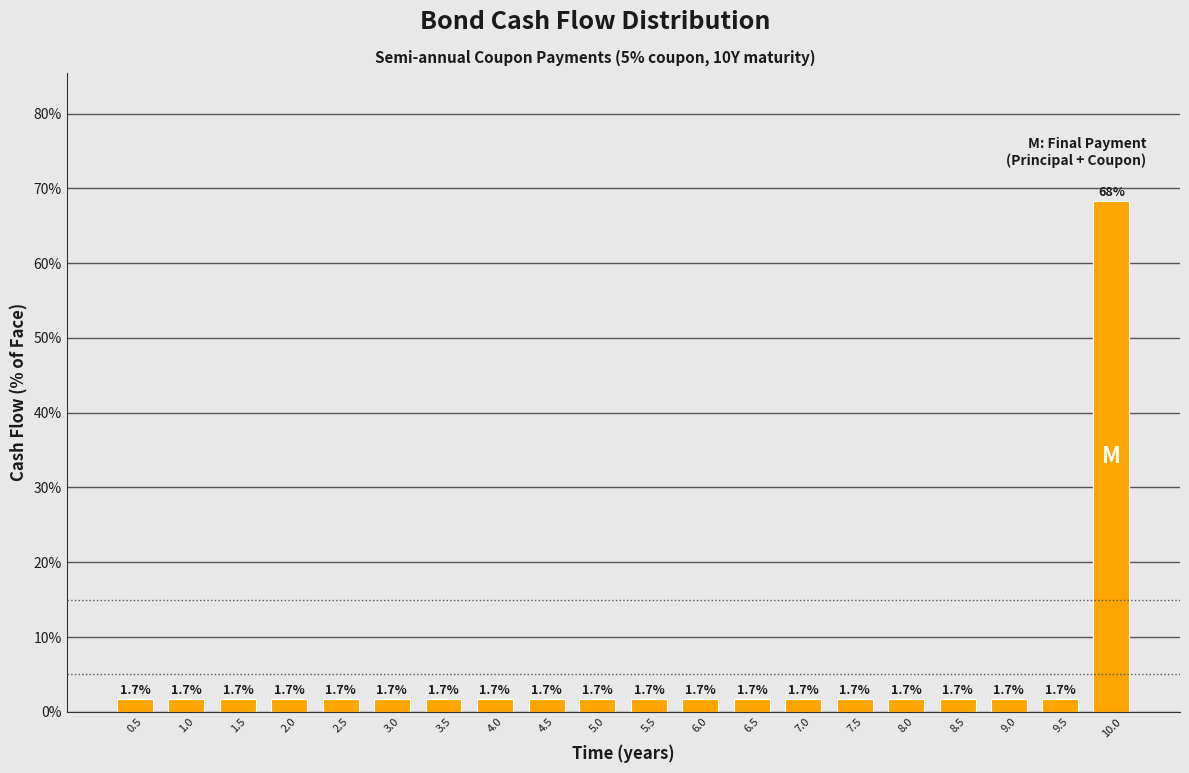

Reading left to right, transcribe all the data shown in this chart.

1.7	1.7	1.7	1.7	1.7	1.7	1.7	1.7	1.7	1.7	1.7	1.7	1.7	1.7	1.7	1.7	1.7	1.7	1.7	68.3